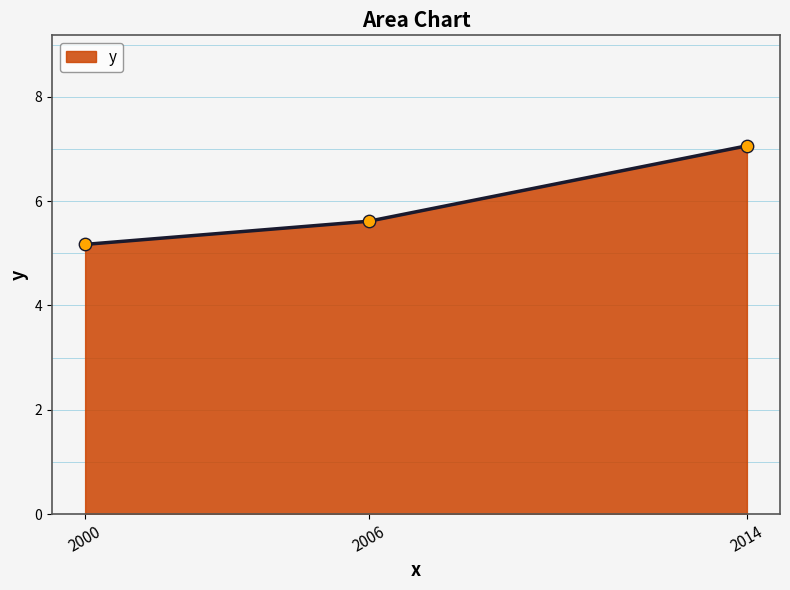

Which has a higher value, 2000 or 2014?

2014